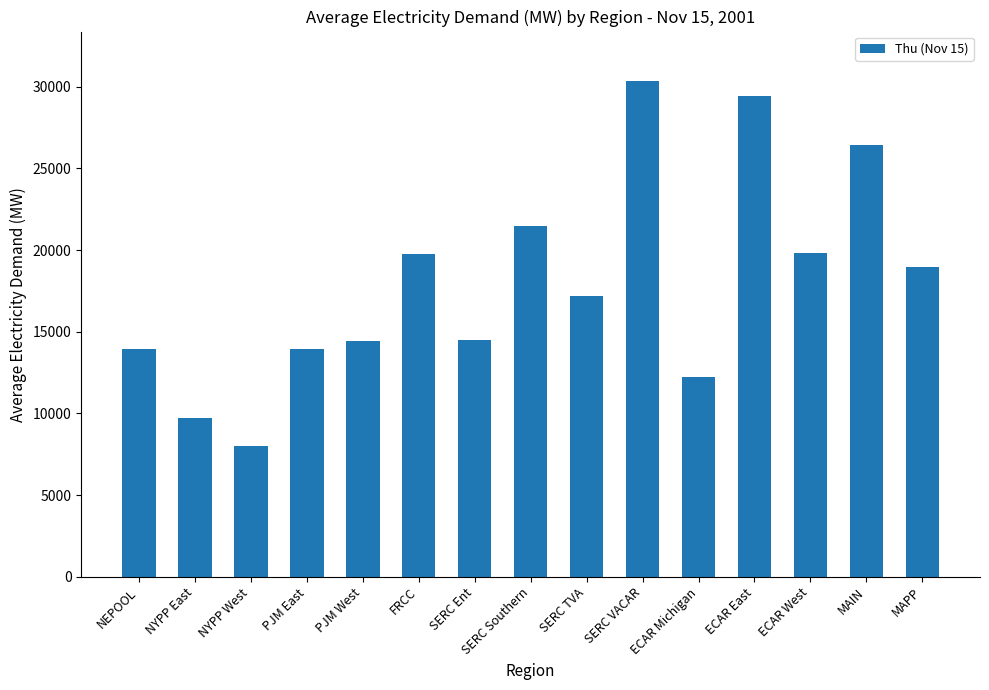

What is the ratio of the value at NEPOOL to the value at PJM West?

1.0